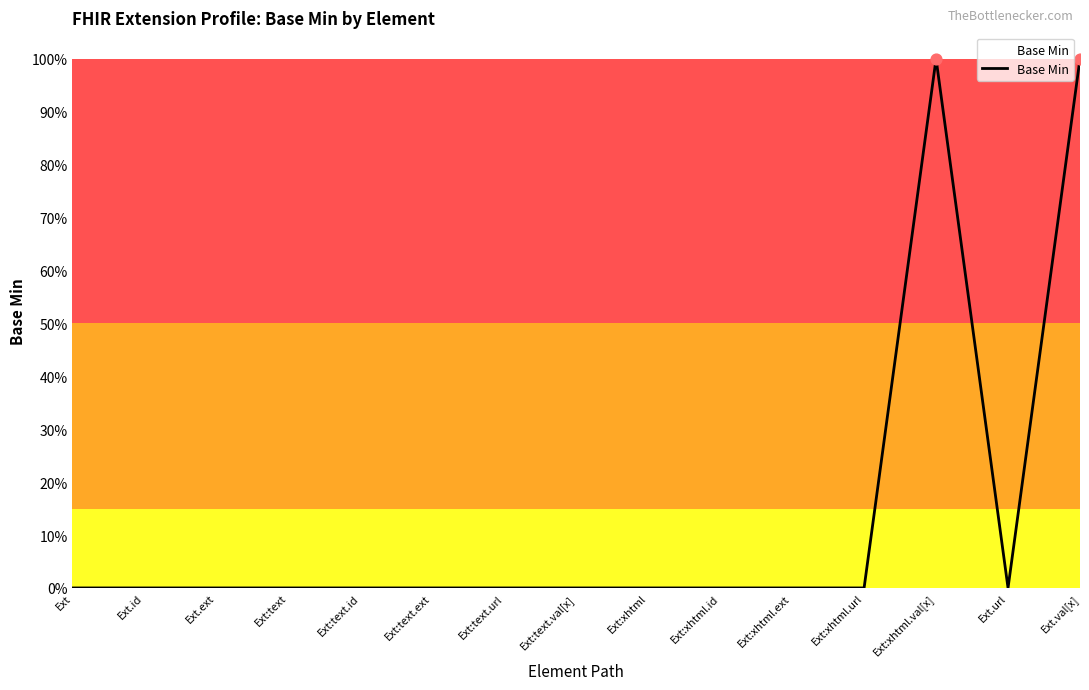

Which has a higher value, Ext:xhtml.ext or Ext.url?

Ext:xhtml.ext